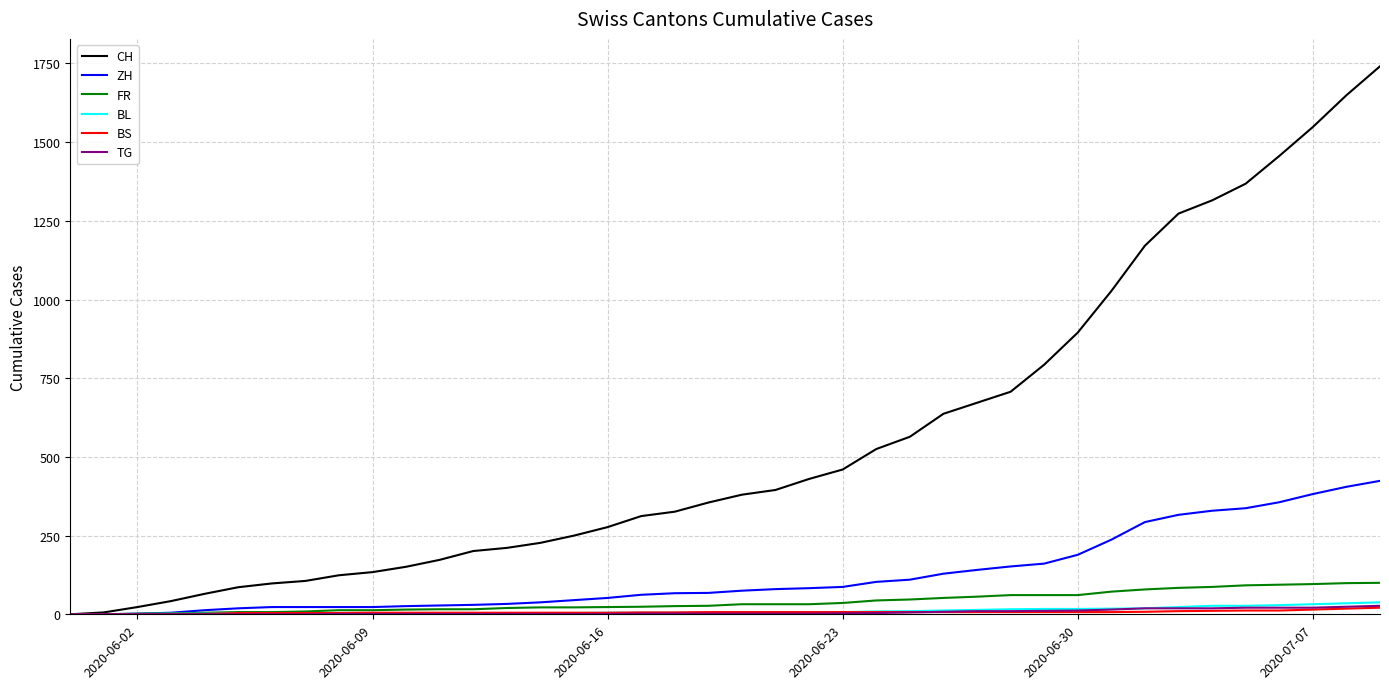

What is the average value of the BL series?

11